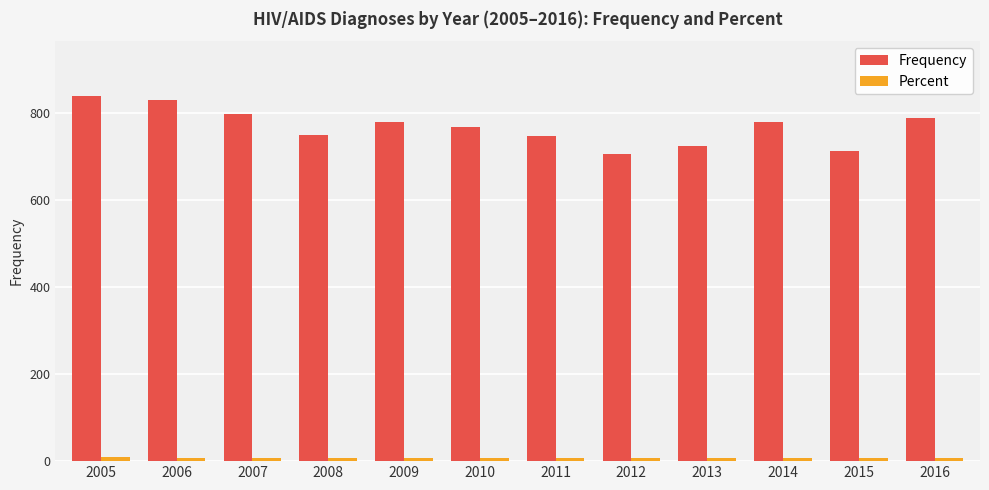

The Frequency series shows 790.0 at 2016. True or false?

True